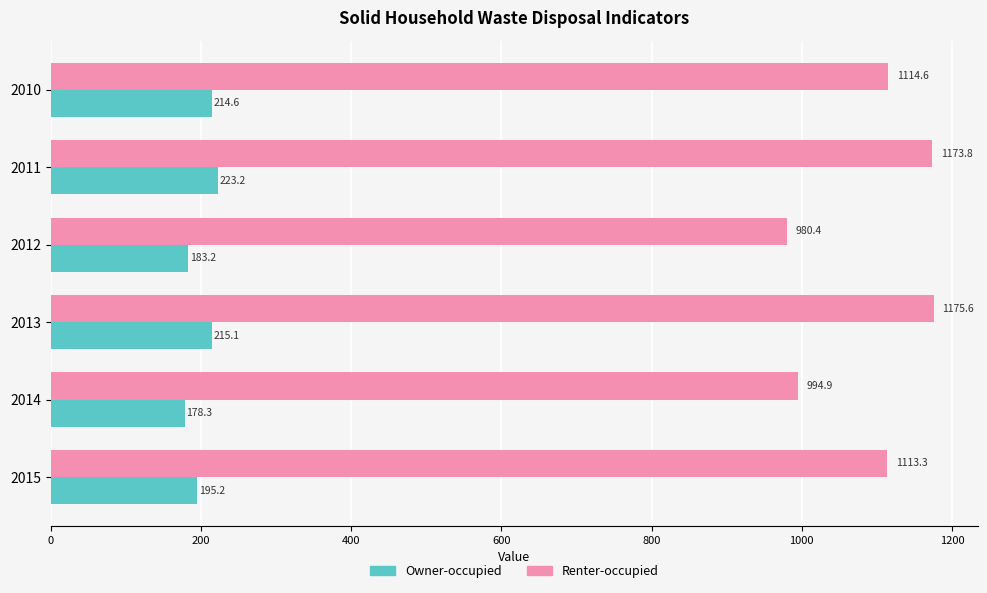

At which label is Renter-occupied closest to 1078?

2015